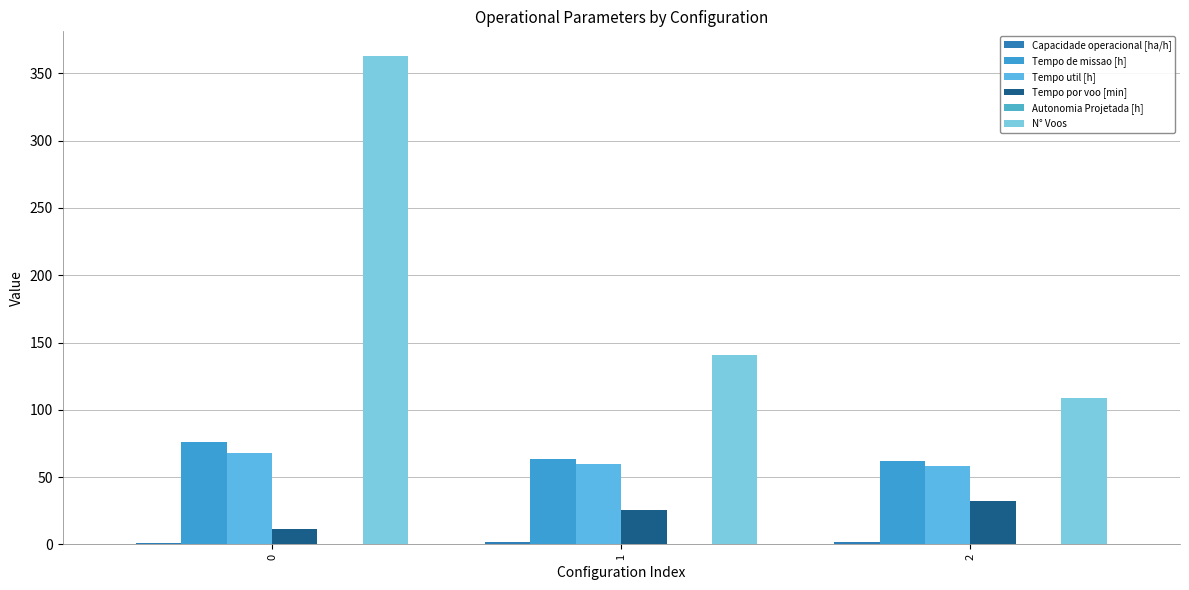

Rank the series by their maximum value, from lowest to highest.

Autonomia Projetada [h], Capacidade operacional [ha/h], Tempo por voo [min], Tempo util [h], Tempo de missao [h], N° Voos